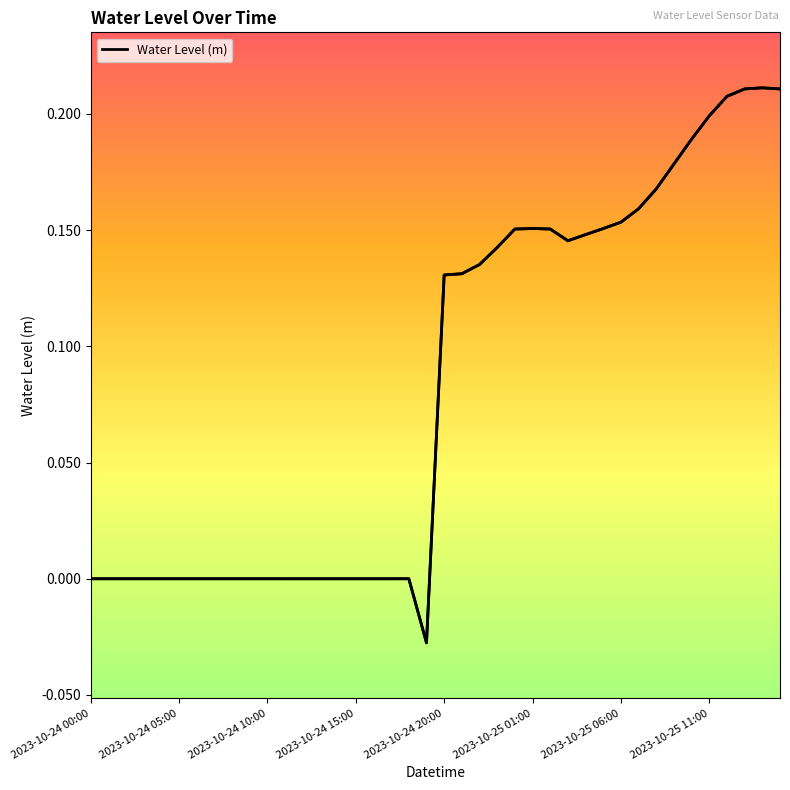

How many lines are shown in the chart?

1